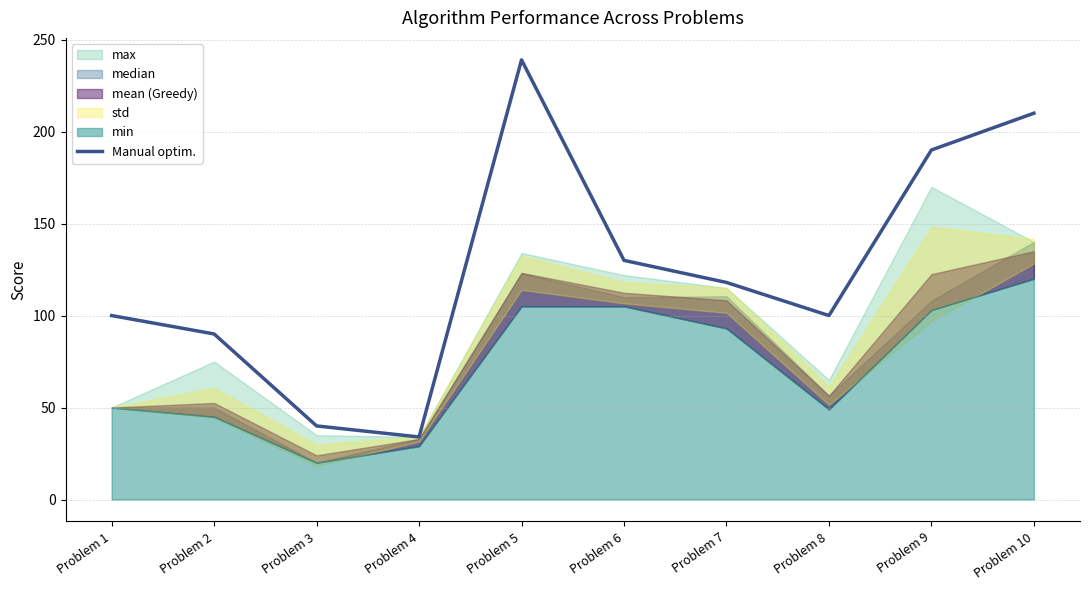

How many interior local peaks (higher than both neighbors) does the data have?

1